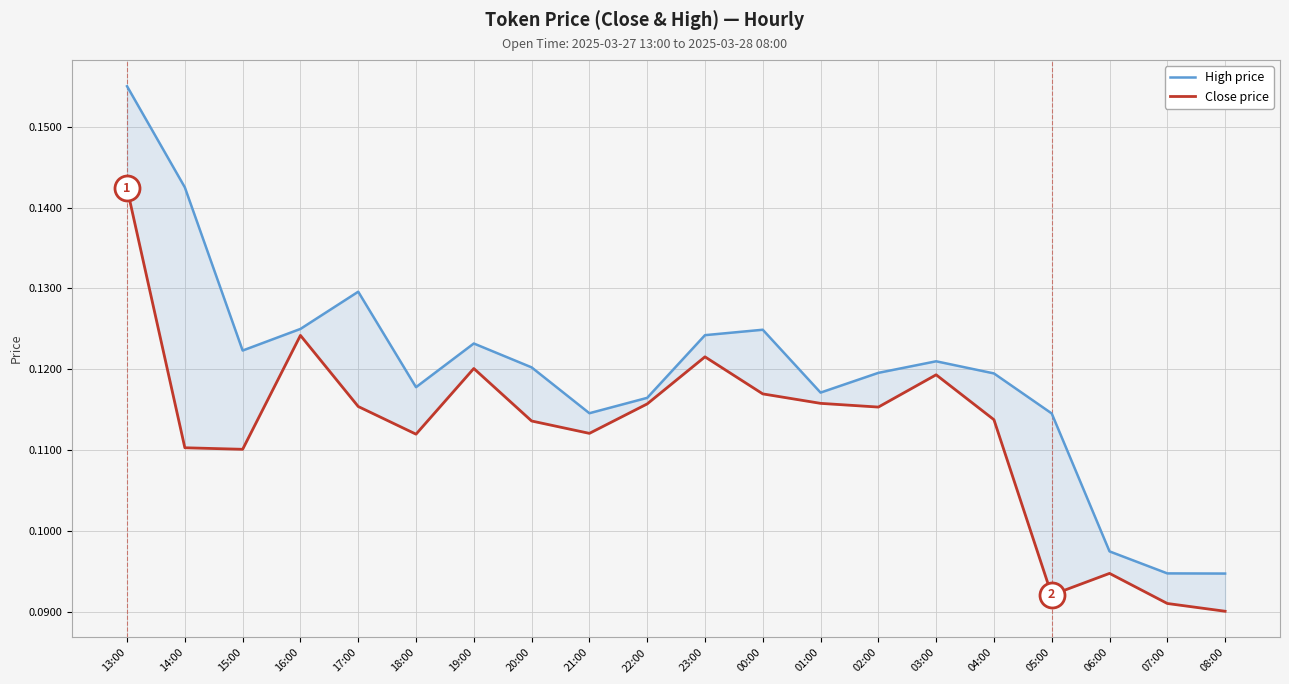

What is the difference between the maximum and minimum values in the Close price series?

0.1